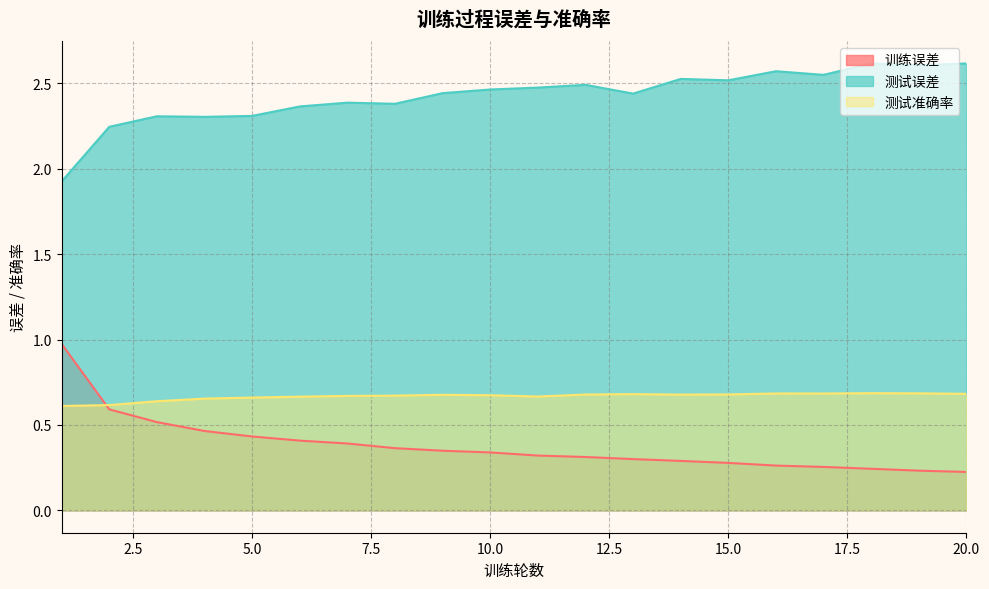

Count the number of categories in the chart.

20